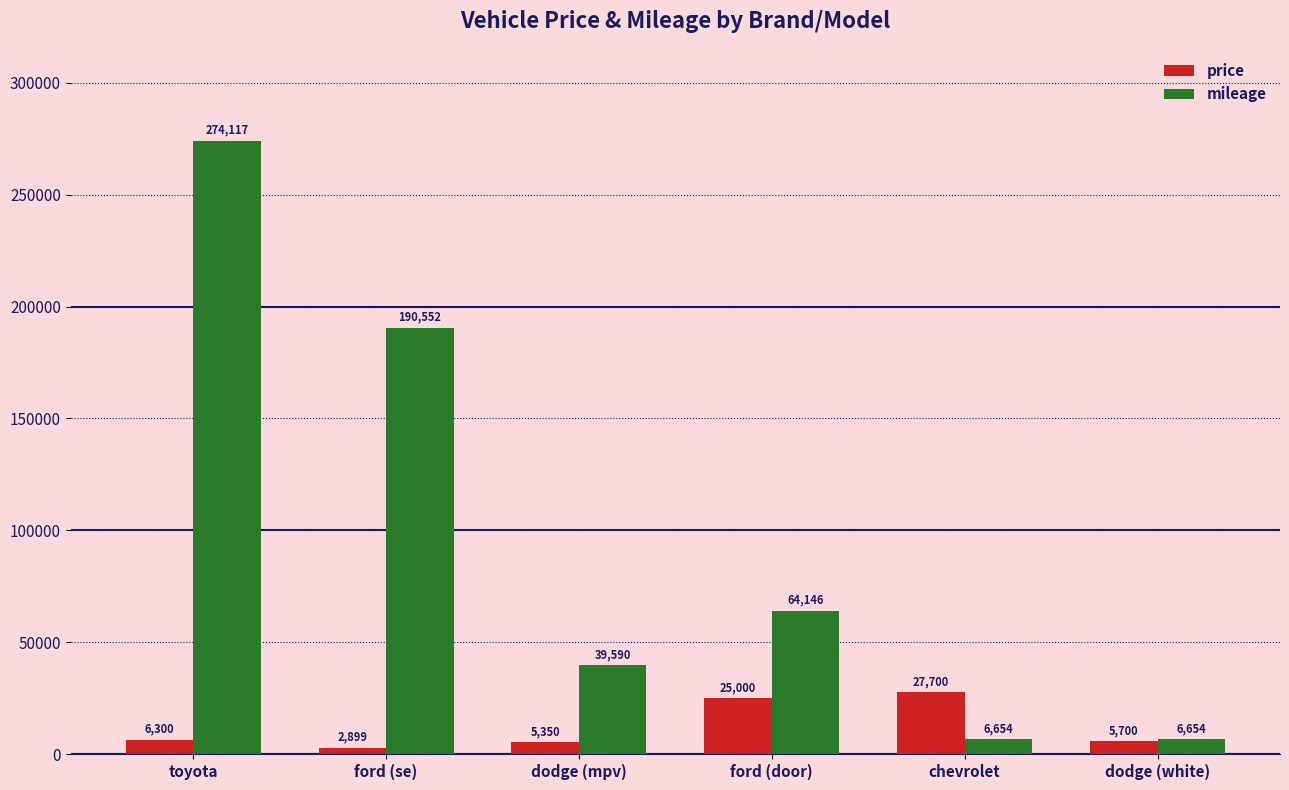

The mileage series shows 64146 at ford (door). True or false?

True